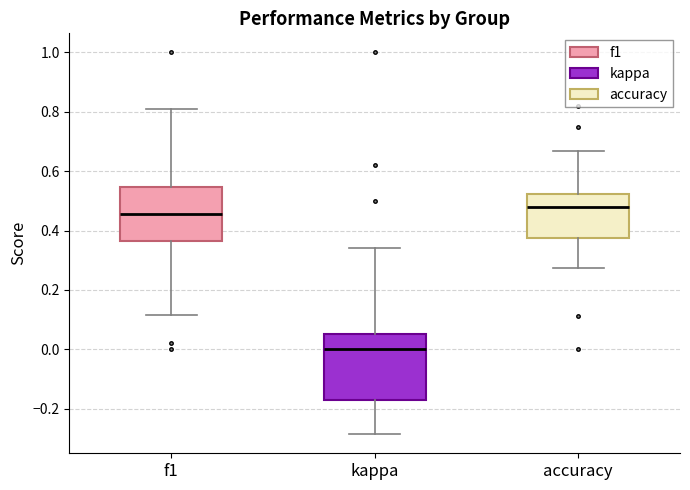

Reading left to right, read every box against the y-axis: the position of its median line, the range the box covers, and the ends of its whiskers. The values are not printed on the chart, so give them approximately, as read against the axis.

f1: median 0.46, box 0.36 to 0.54, whiskers 0.12 to 0.80
kappa: median 0.00, box -0.18 to 0.06, whiskers -0.28 to 0.34
accuracy: median 0.48, box 0.38 to 0.52, whiskers 0.28 to 0.66